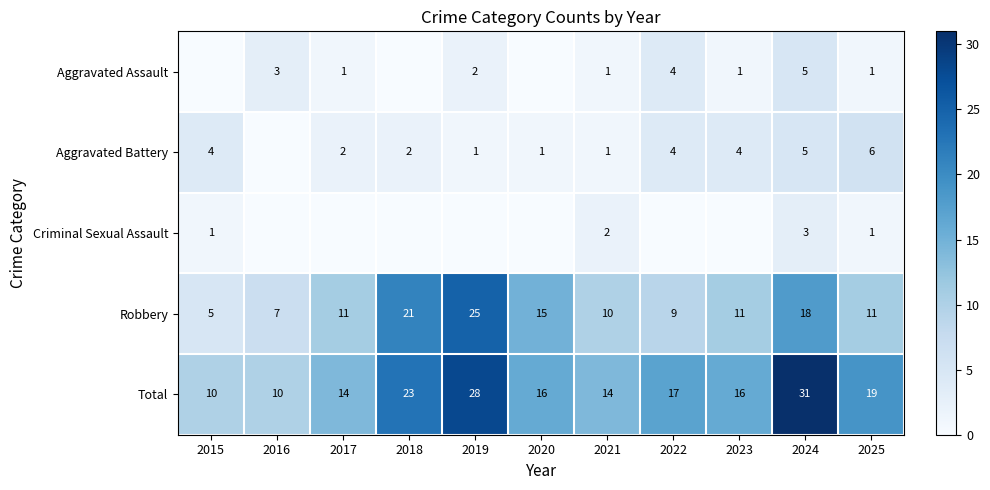

At which category is the sum across all series the highest?

2024